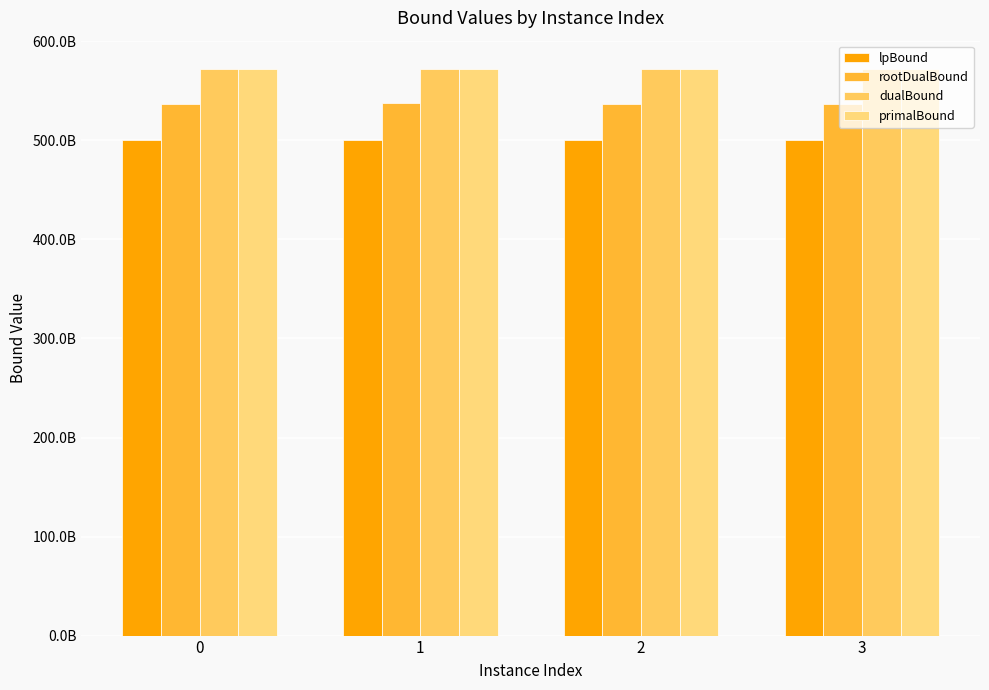

Does the chart contain any negative values?

No